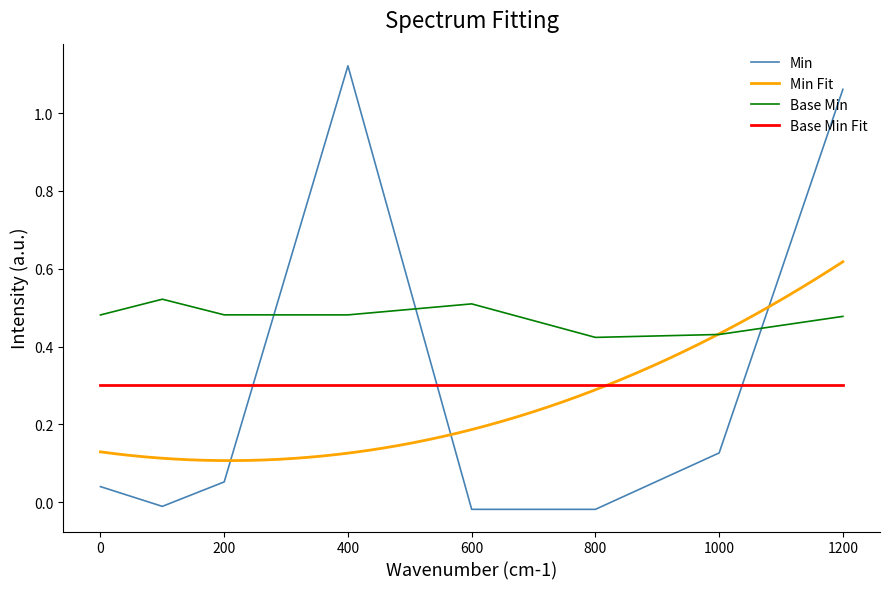

Does the chart display data point markers on the line(s)?

No